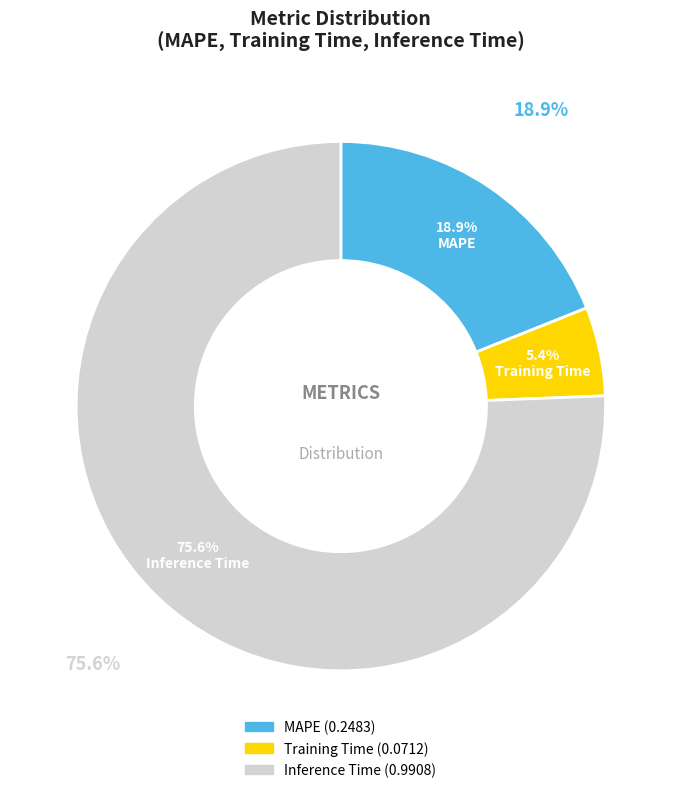

Is it true that MAPE is 19% of the pie?

True